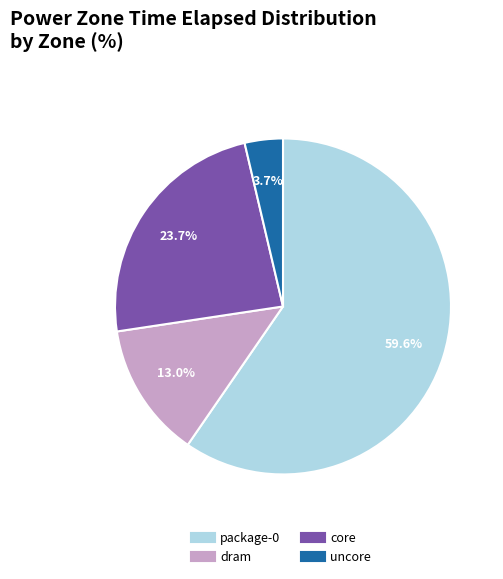

What is the majority slice?

package-0